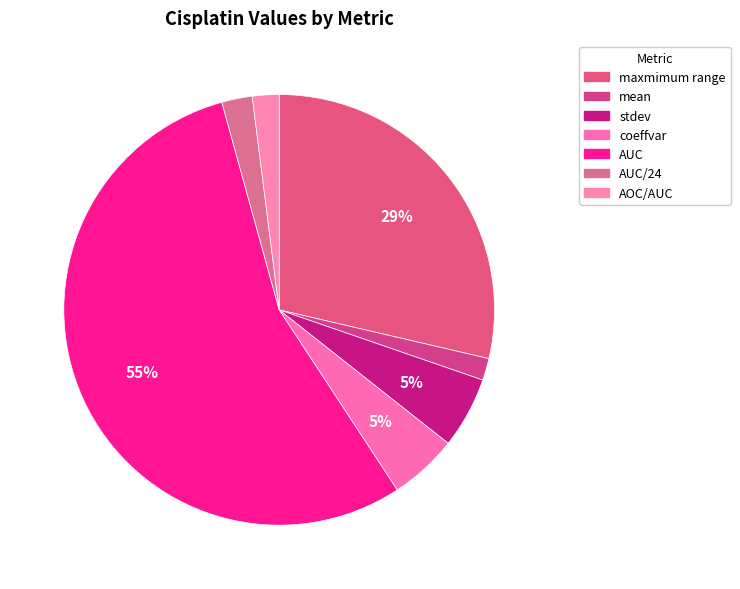

Rank the categories by value from highest to lowest.

AUC, maxmimum range, stdev, coeffvar, AUC/24, AOC/AUC, mean